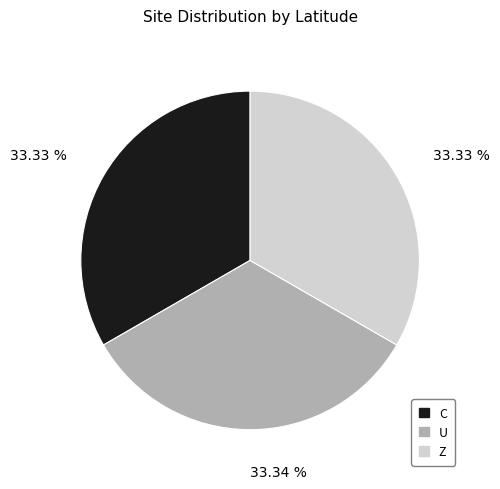

Combined, do Z and U account for over 50%?

Yes